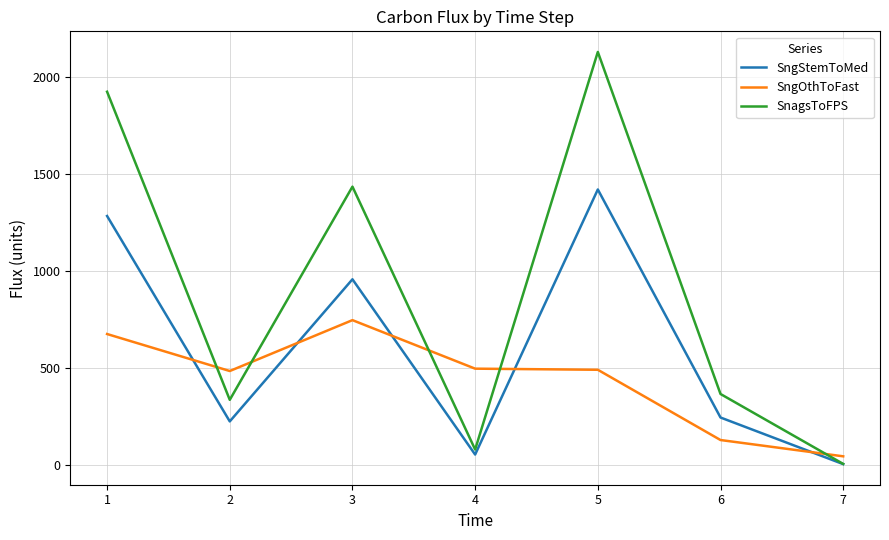

True or false: SnagsToFPS has more than 2 points higher than both neighbors.

False